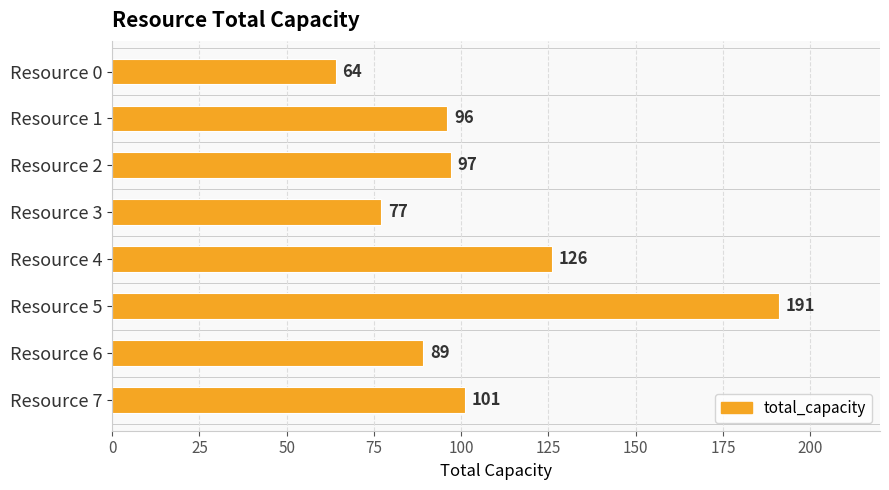

What is the change in value from Resource 5 to Resource 7?

-90